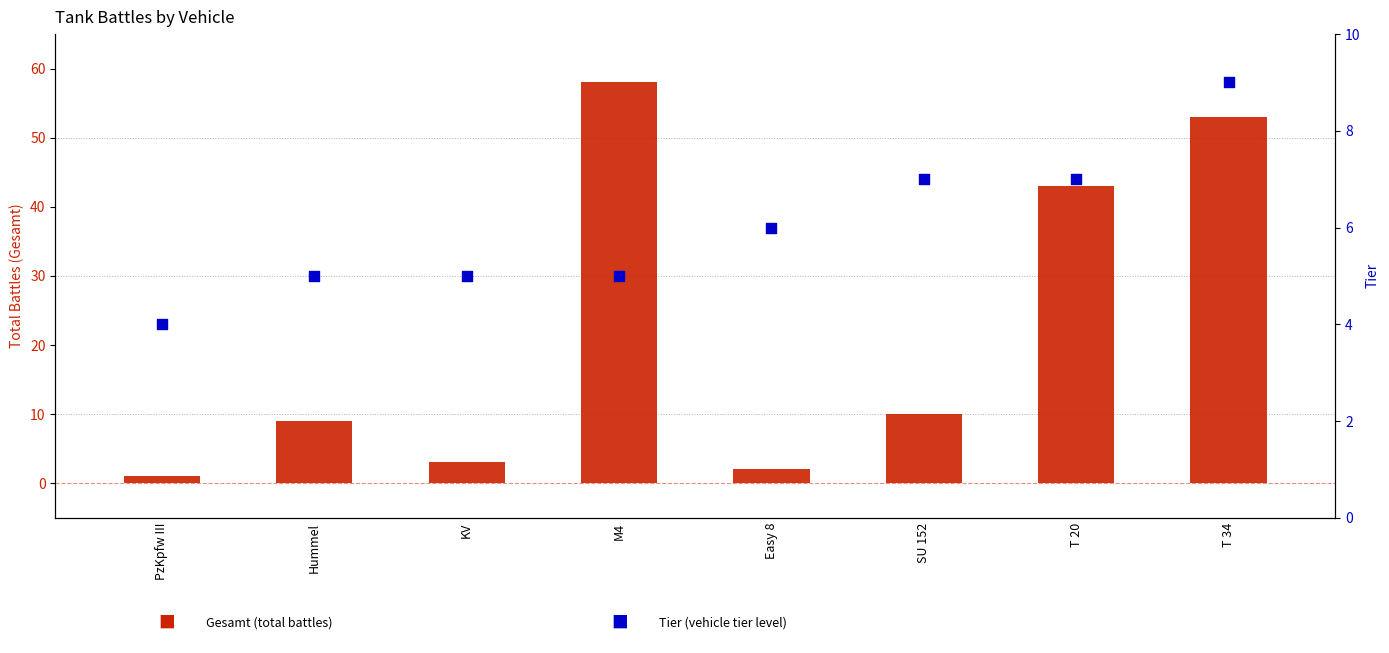

At which category is the sum across all series the highest?

M4